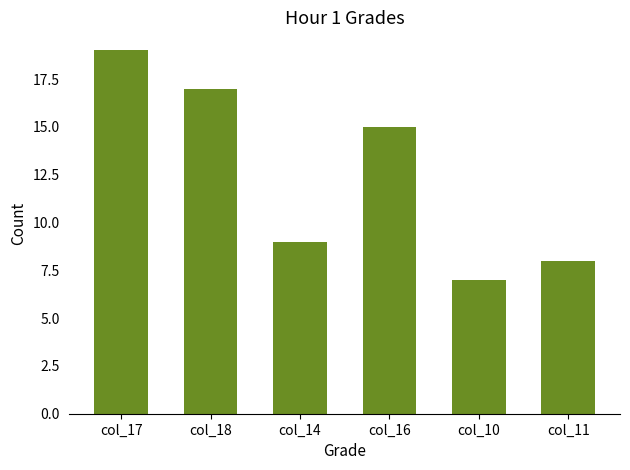

Reading right to left, what are all the values shown in this chart?

8	7	15	9	17	19